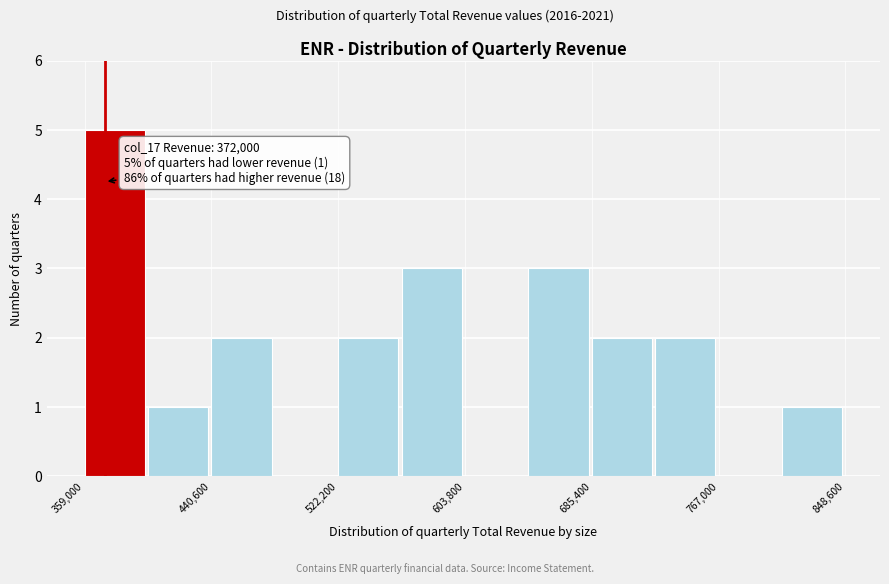

Which range on the x-axis has the tallest bar?

360000 to 400000